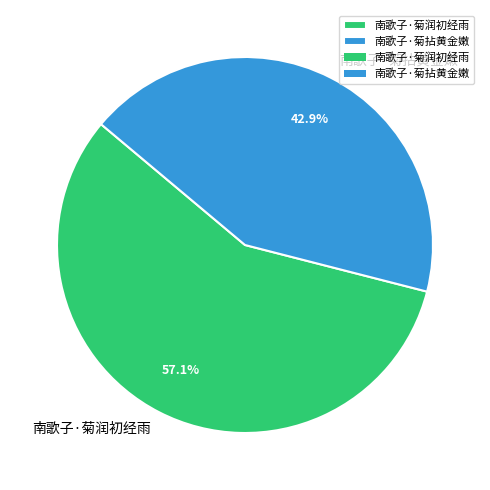

Is the sum of 南歌子·菊润初经雨 and 南歌子·菊拈黄金嫩 greater than half?

Yes